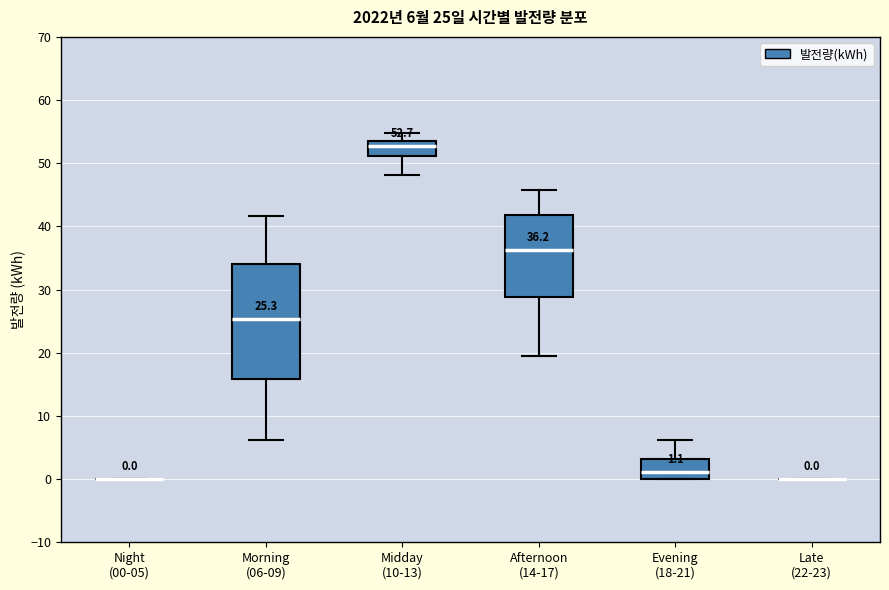

Which box is the tallest, from its lower edge to its upper edge?

Morning (06-09)